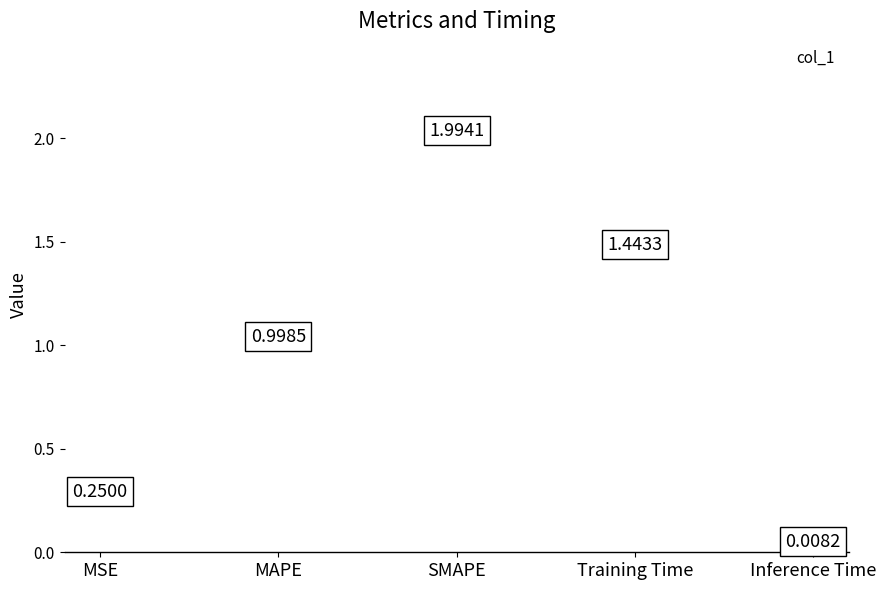

List the labels in order of value, largest first.

SMAPE, Training Time, MAPE, MSE, Inference Time